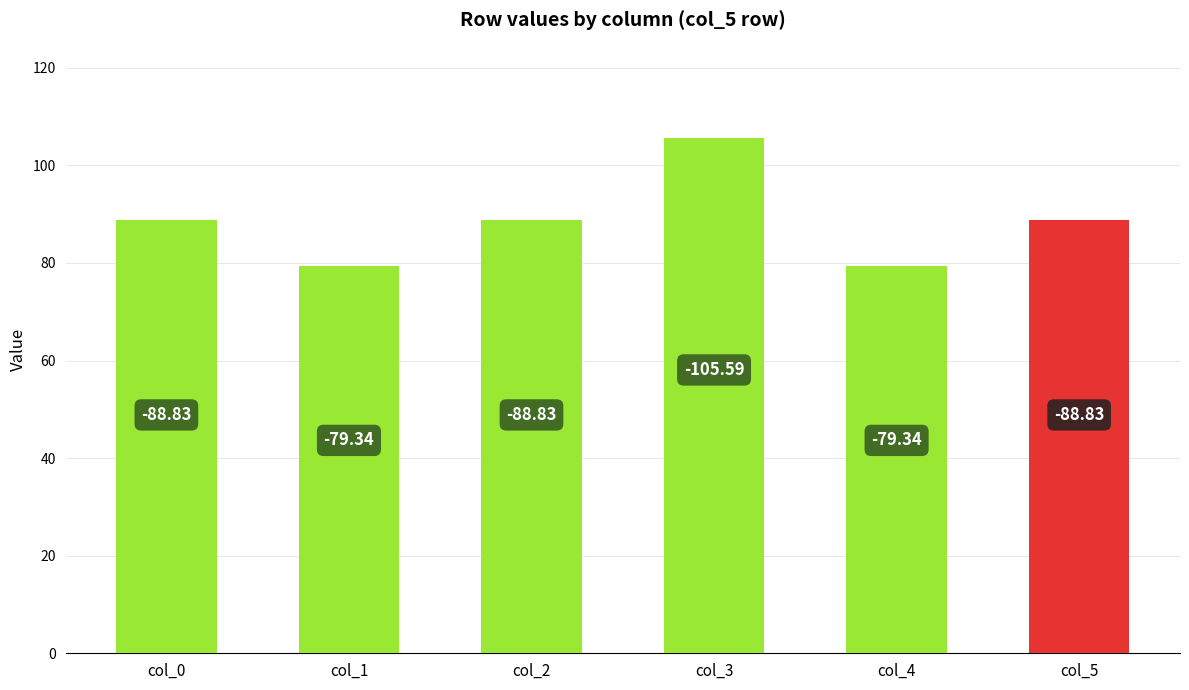

Rank the categories by value from lowest to highest.

col_1, col_4, col_0, col_2, col_5, col_3